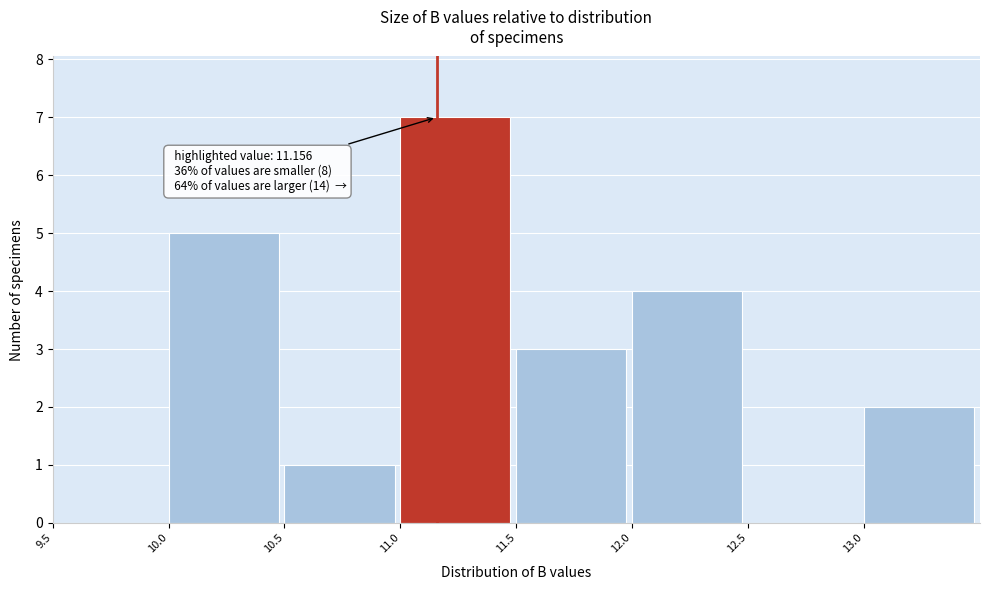

Over which range of the x-axis is the bar tallest?

11.0 to 11.5